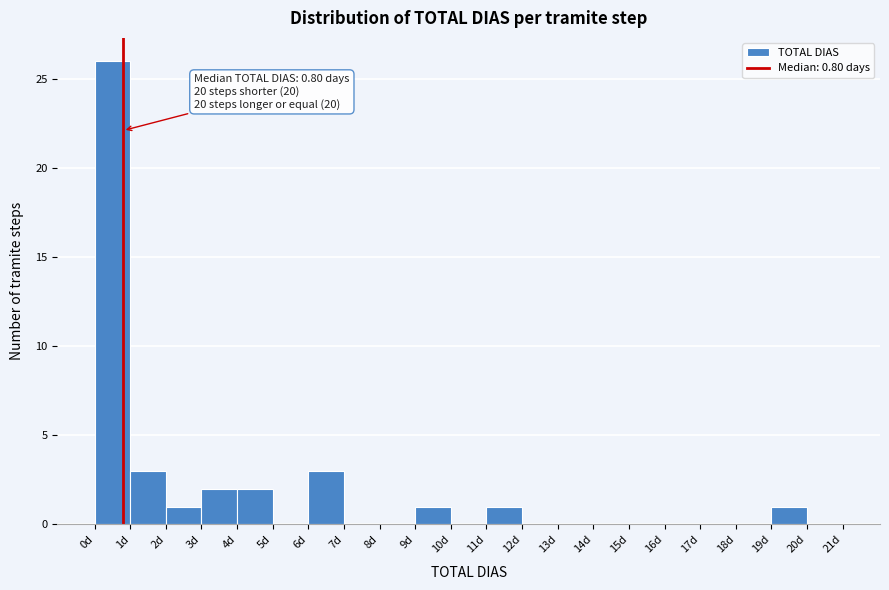

Which range on the x-axis has the tallest bar?

0 to 1